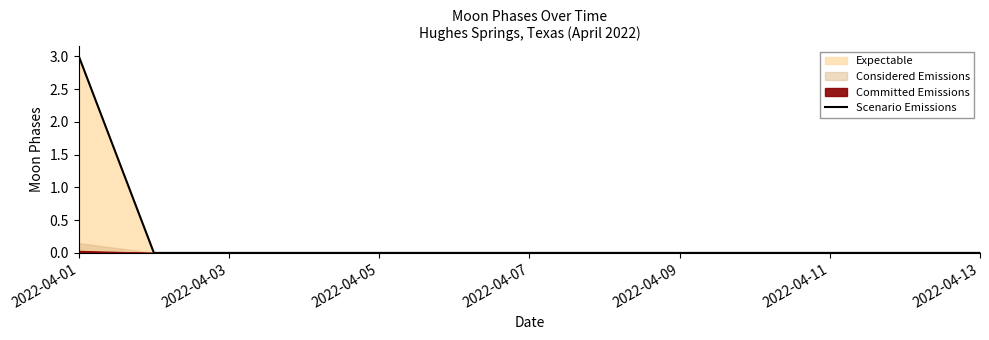

True or false: the data has more than 2 interior local peaks.

False